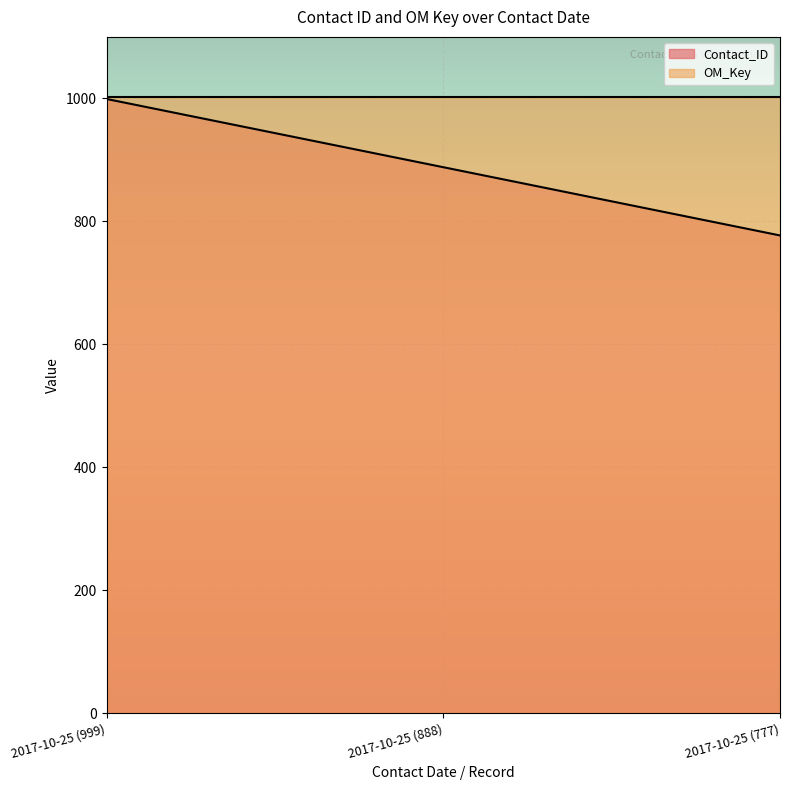

What is the difference between the values at 2017-10-25 (888) and 2017-10-25 (777)?

111